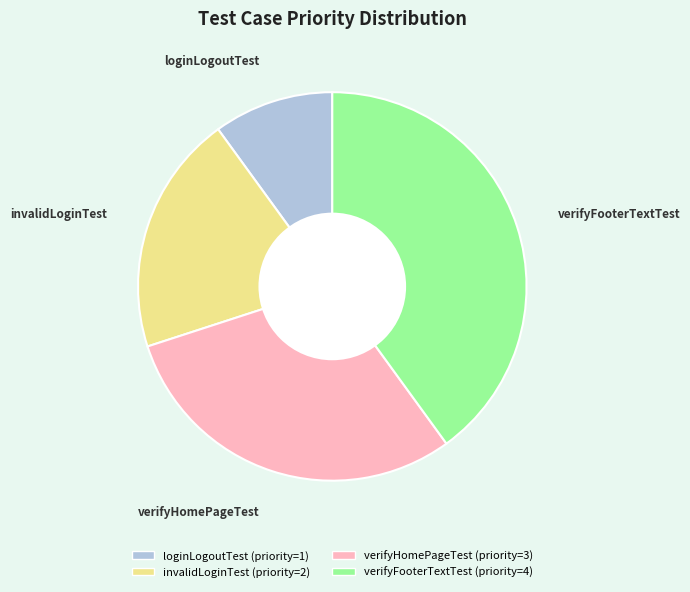

What is the smallest slice in the pie chart?

loginLogoutTest